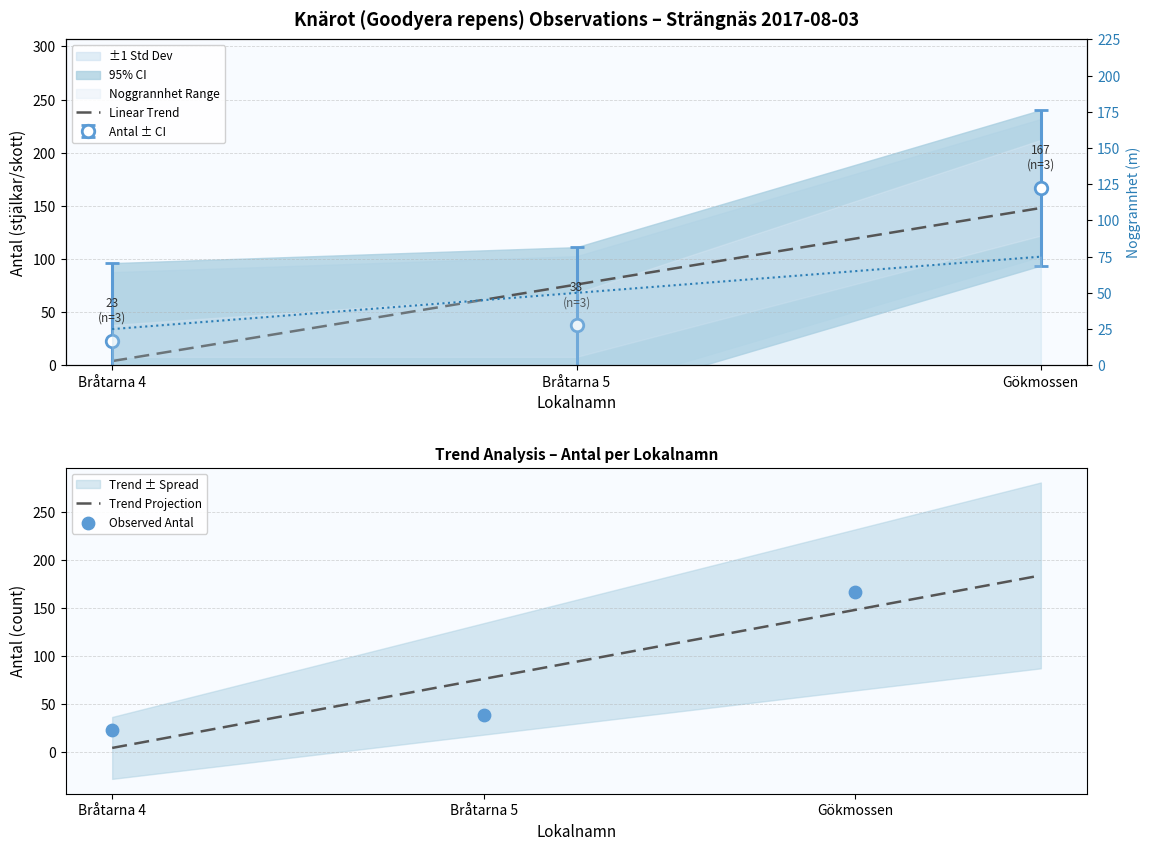

Which series reaches the minimum Y coordinate?

Antal